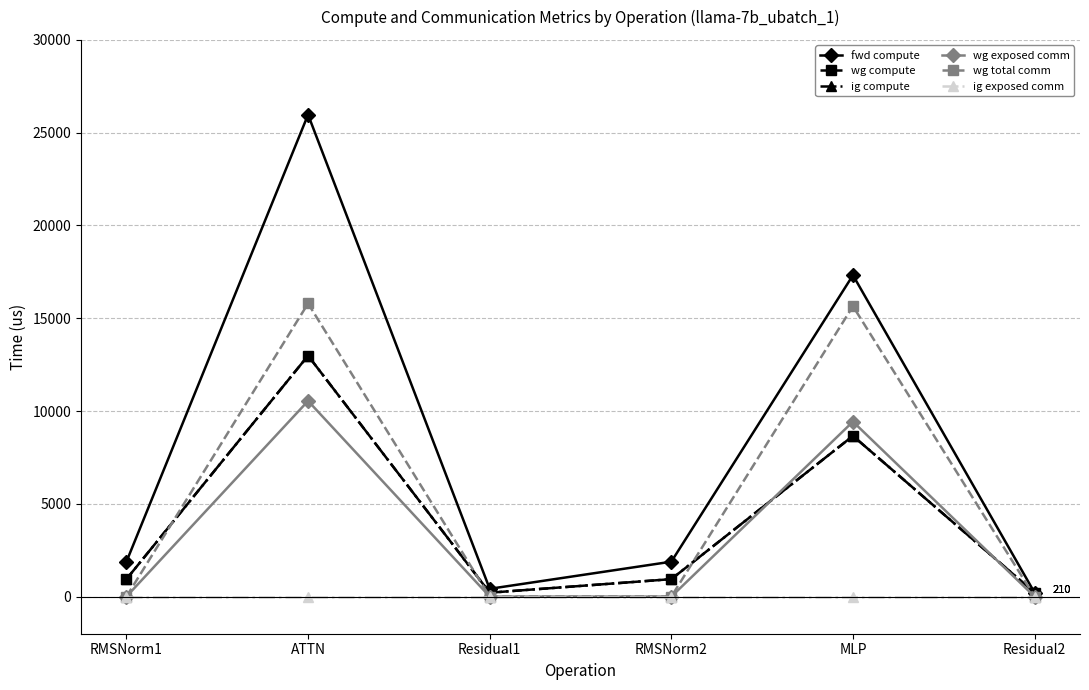

List the series in order of their peak value, highest first.

fwd compute, wg total comm, wg compute, ig compute, wg exposed comm, ig exposed comm